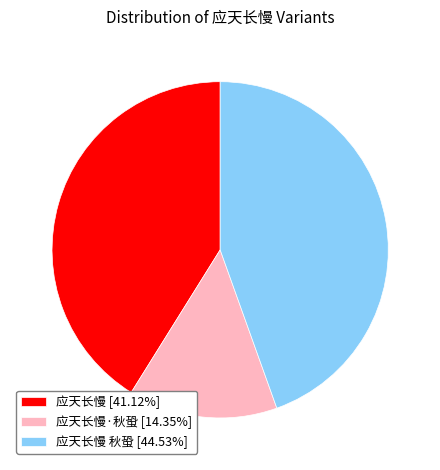

How many slices are in this pie chart?

3